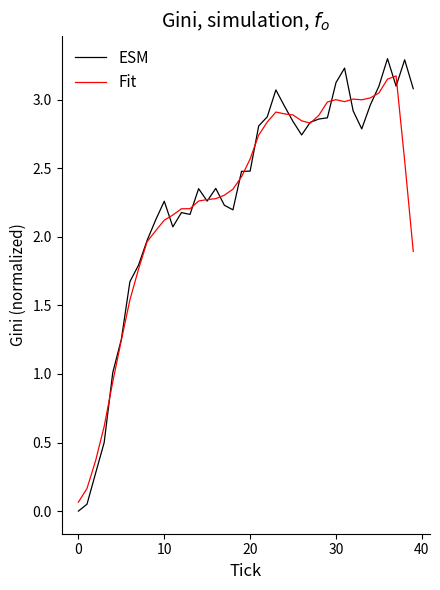

Which series has the largest range (max minus min)?

ESM